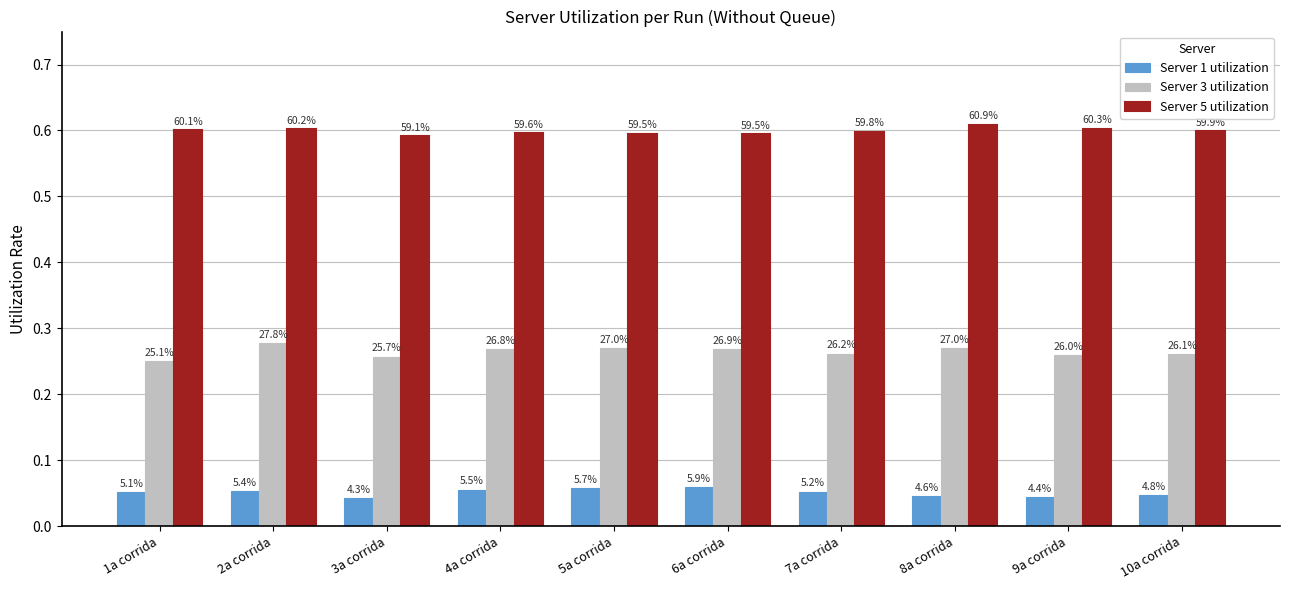

How many bars are there in total?

30